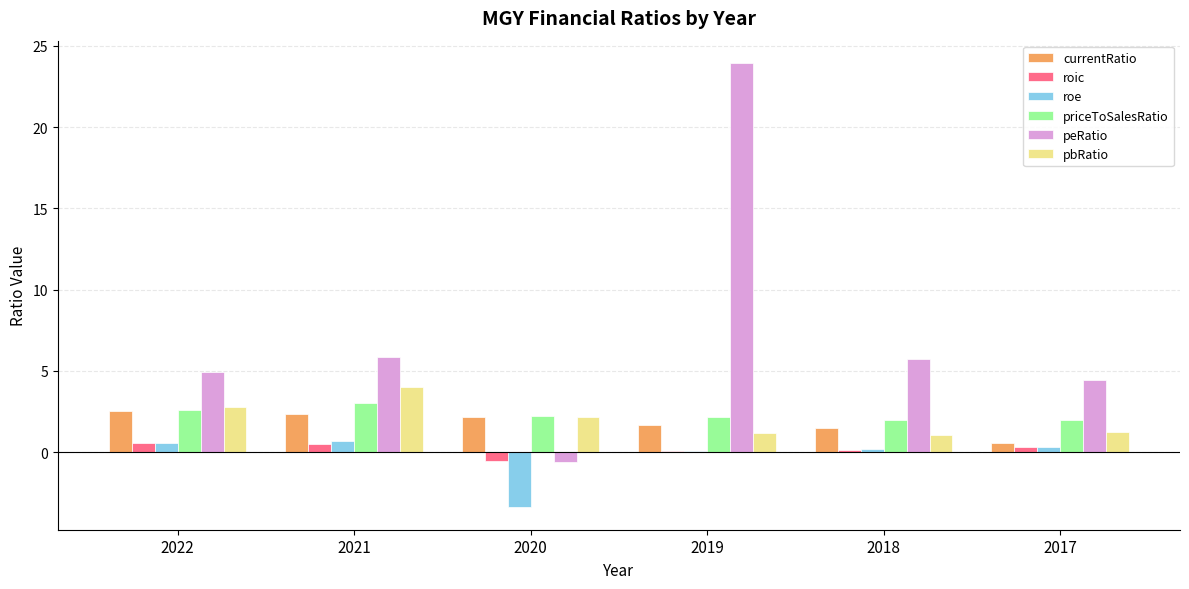

Which label corresponds to the largest value in the chart?

2019